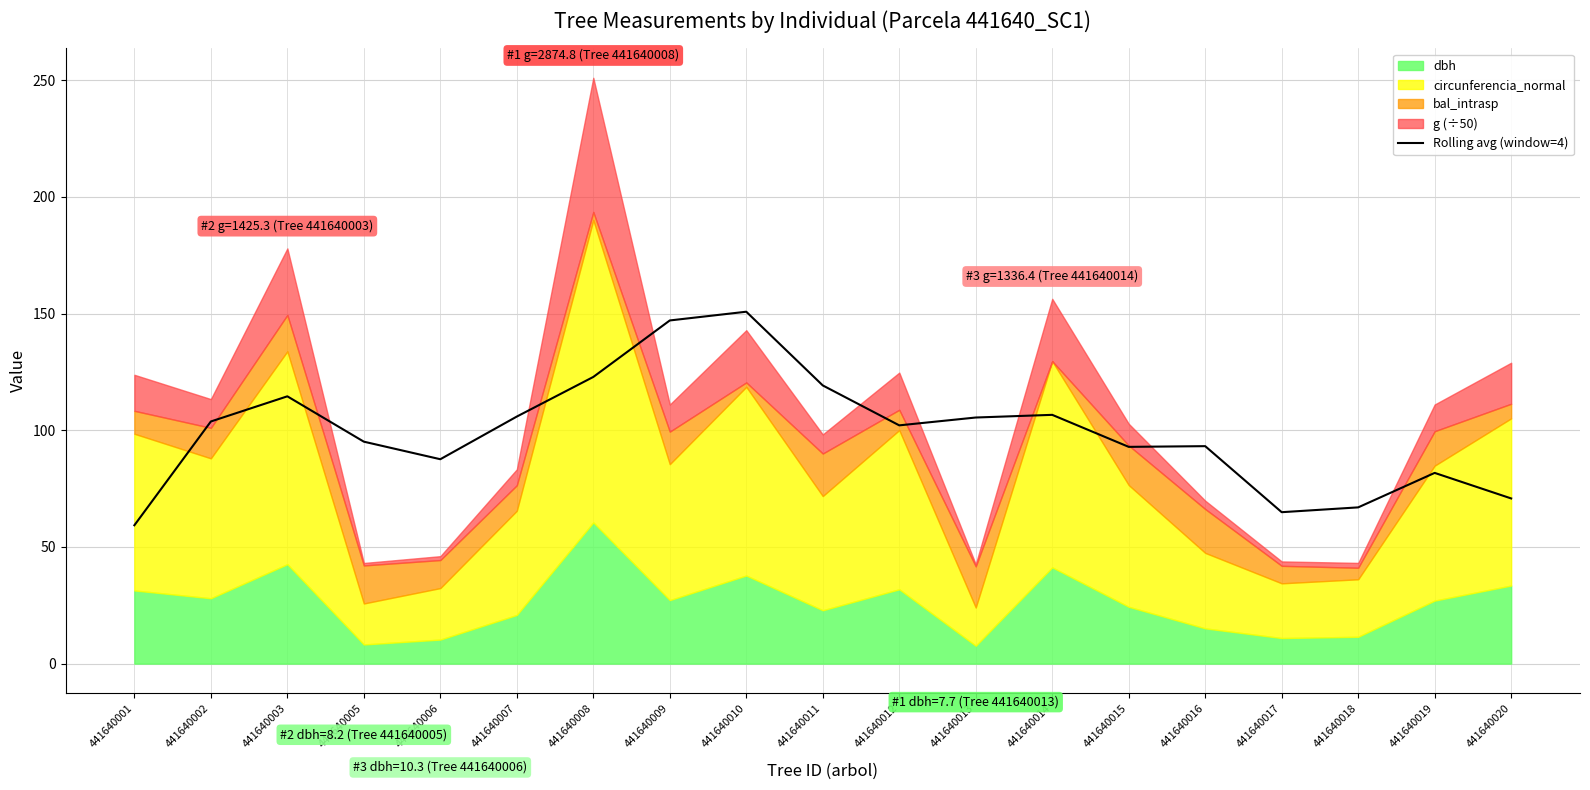

What is the lowest value of the Rolling avg (window=4) series?

59.3